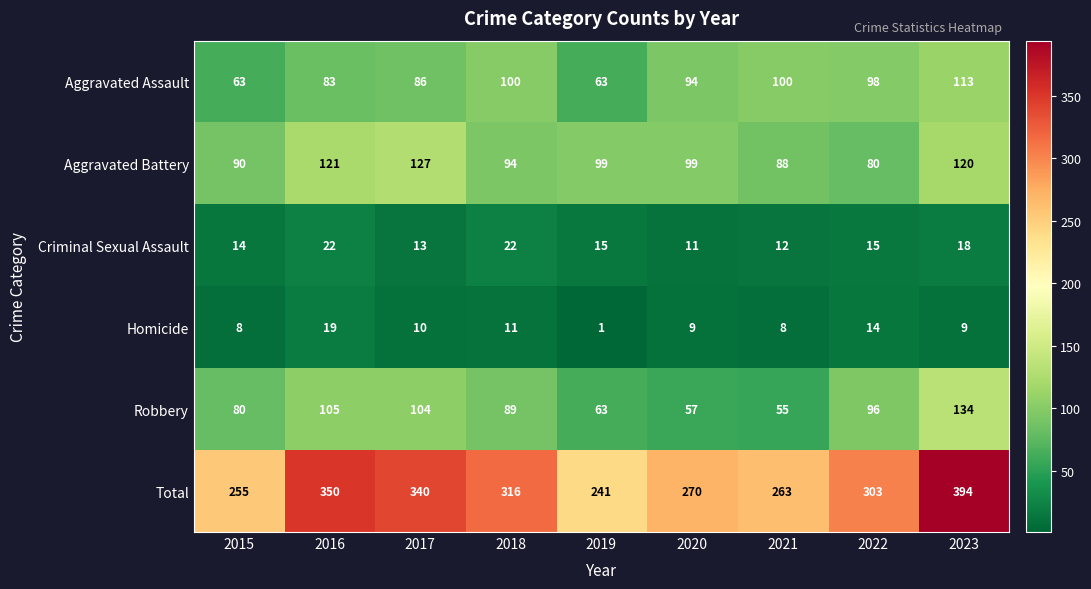

What is the spread (max minus min) of values at 2019?

240